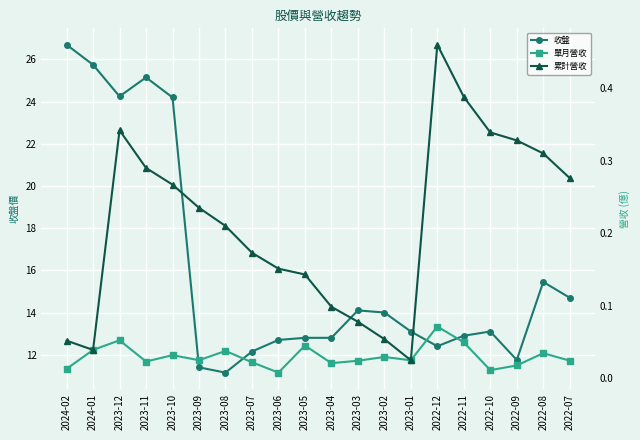

True or false: 累計營收 and 收盤 intersect in this chart.

False